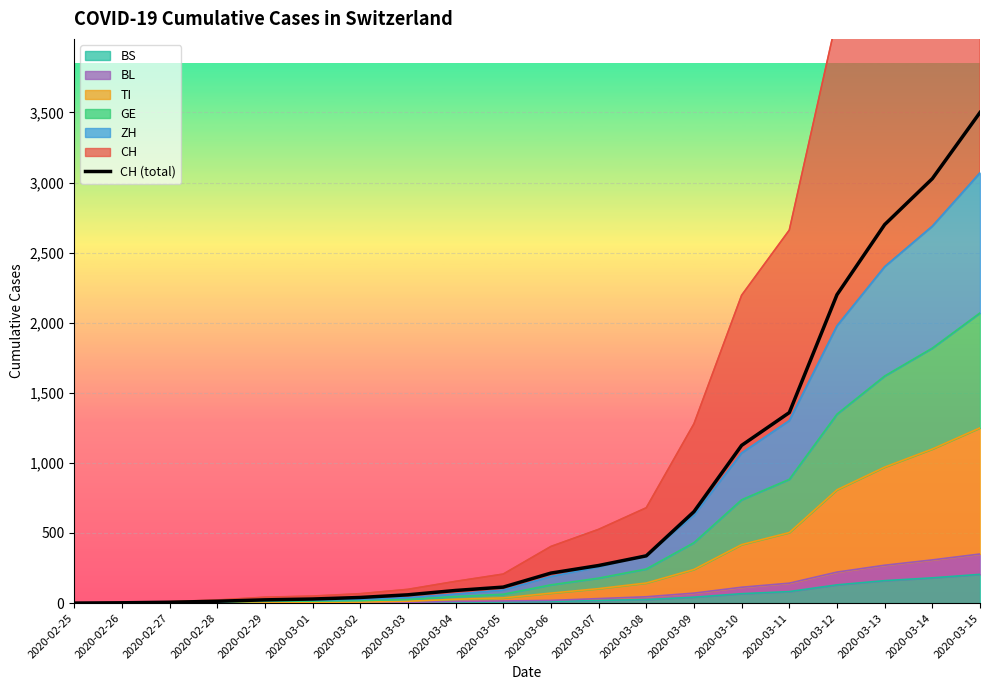

What is the ratio of the value at 2020-03-07 to the value at 2020-03-10?

0.2